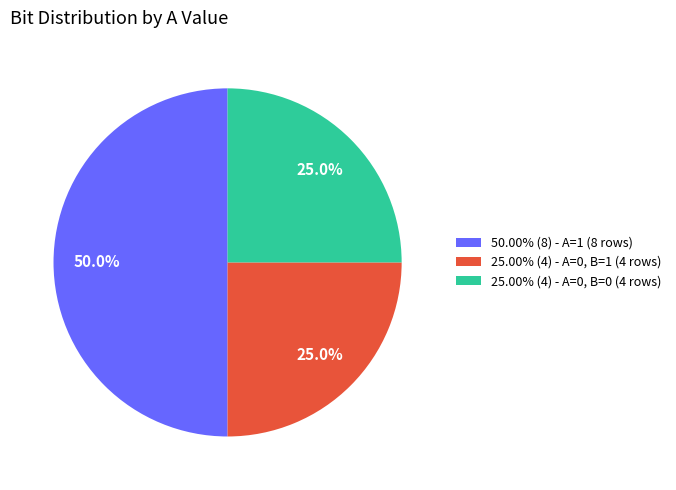

What is the ratio of the value at 50.00% (8) - A=1 (8 rows) to the value at 25.00% (4) - A=0, B=0 (4 rows)?

2.0